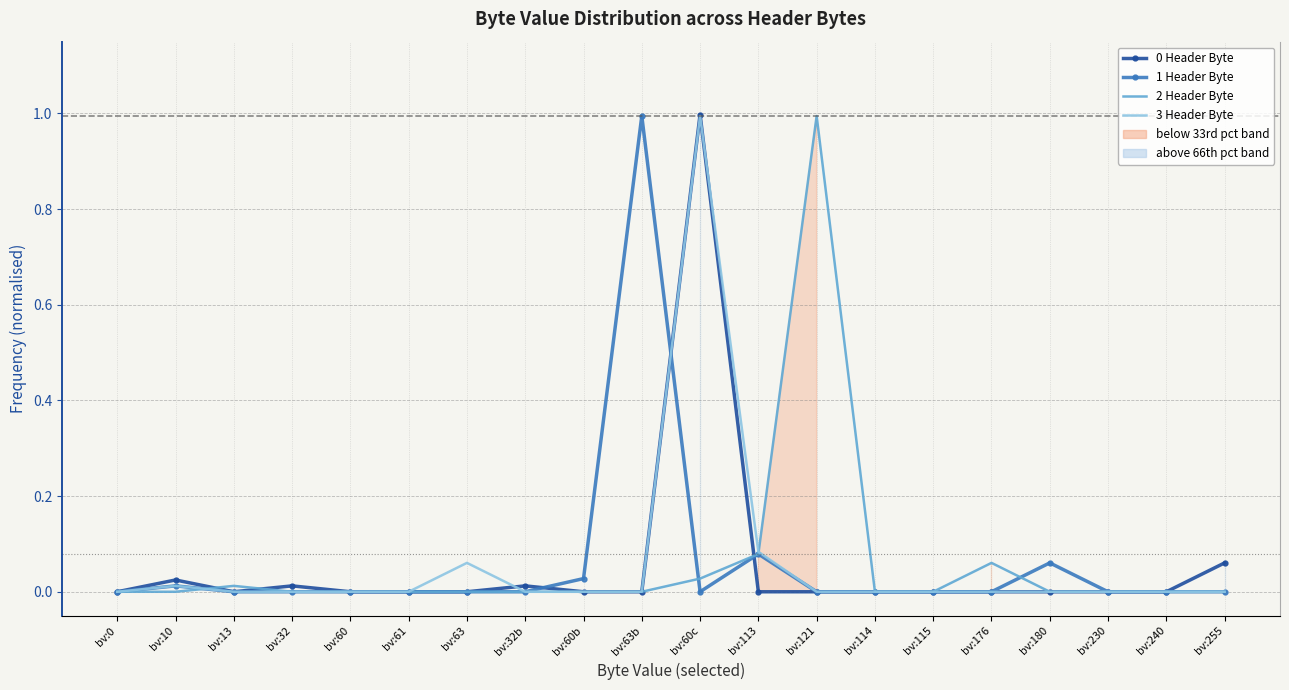

True or false: 0 Header Byte has a value of 0.0 at bv:60b.

True